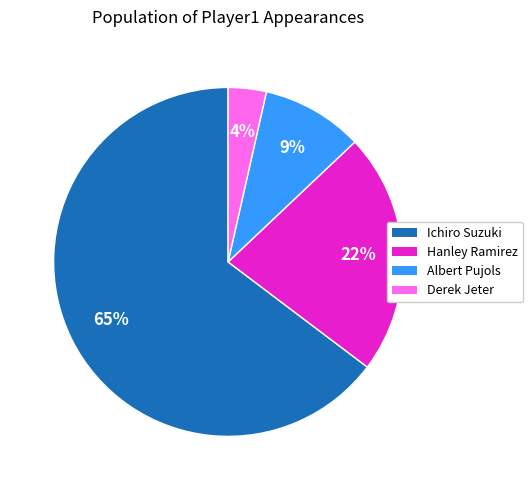

Count the number of slices in the pie.

4